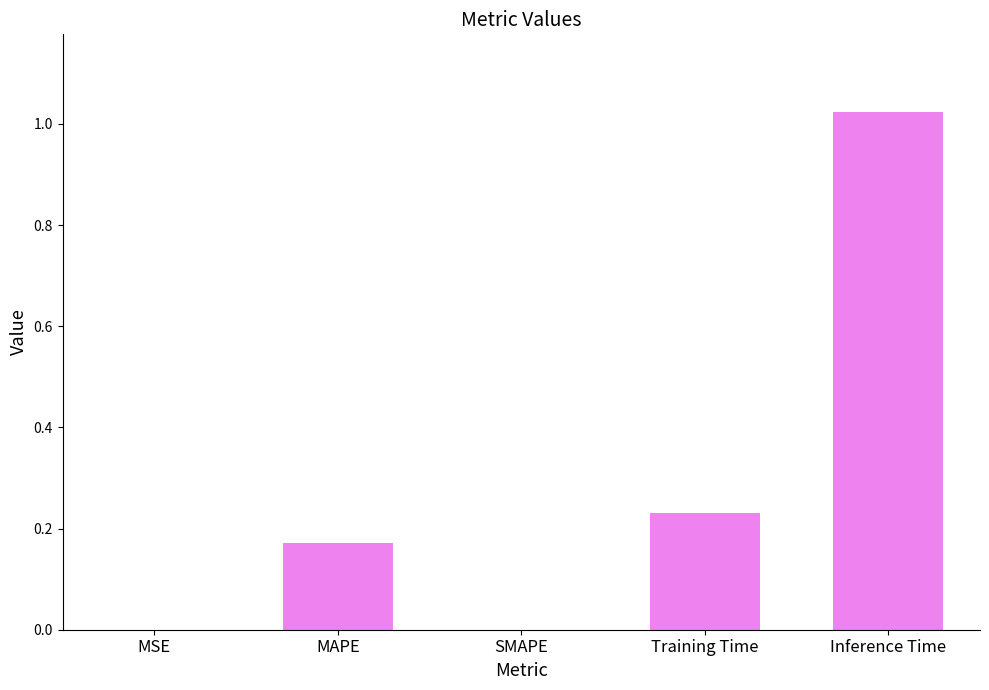

Which category has the highest value across all series?

Inference Time